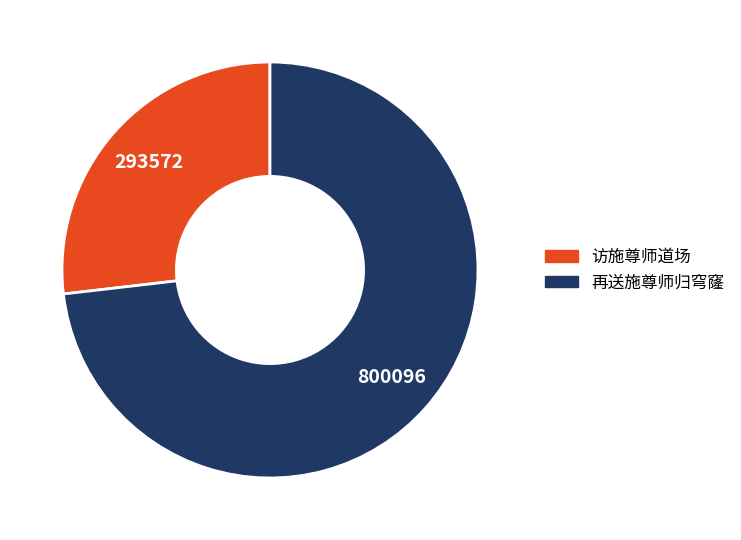

What is the largest slice in the pie chart?

再送施尊师归穹窿